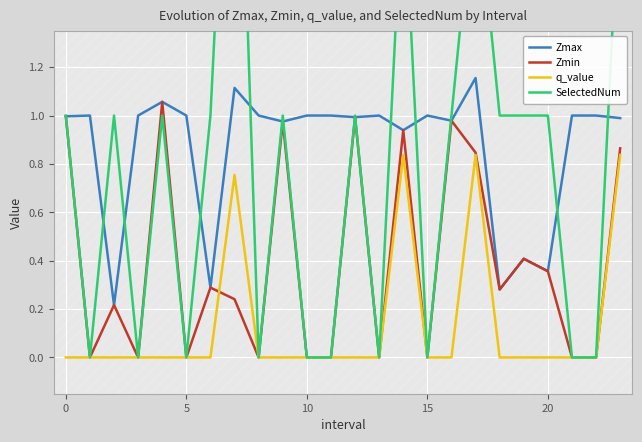

True or false: SelectedNum has a value of 0.0 at 8.

True